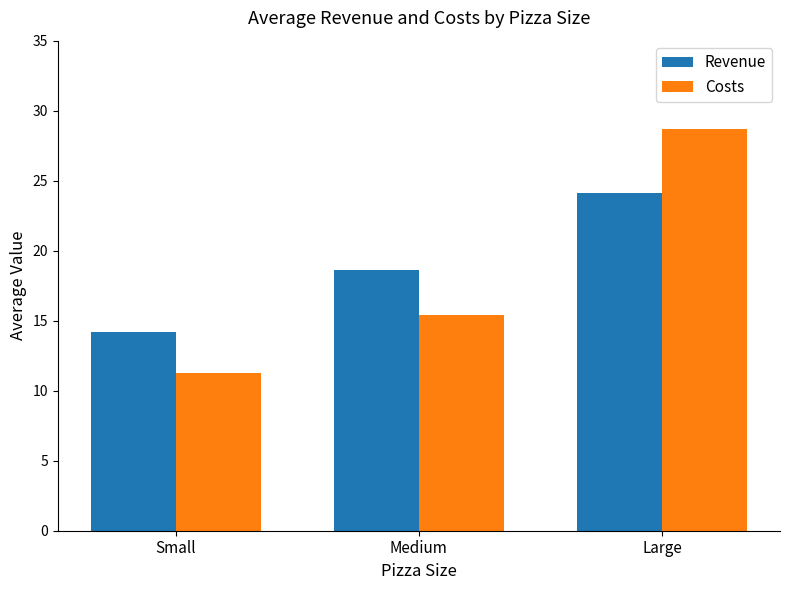

The Costs series shows 28.7 at Large. True or false?

True